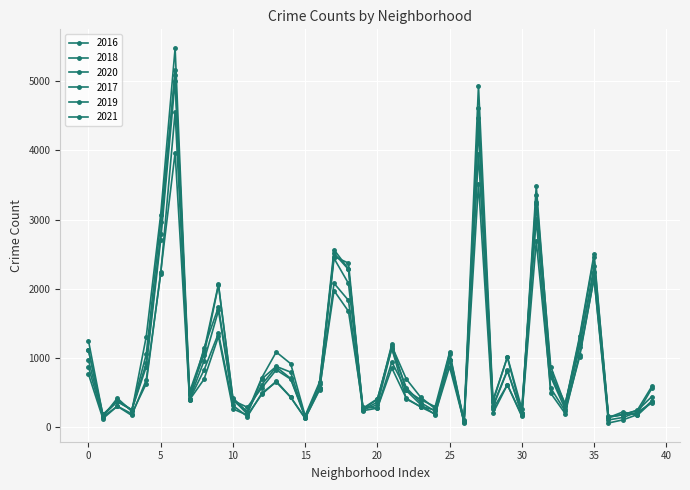

Which series has the largest range (max minus min)?

2016